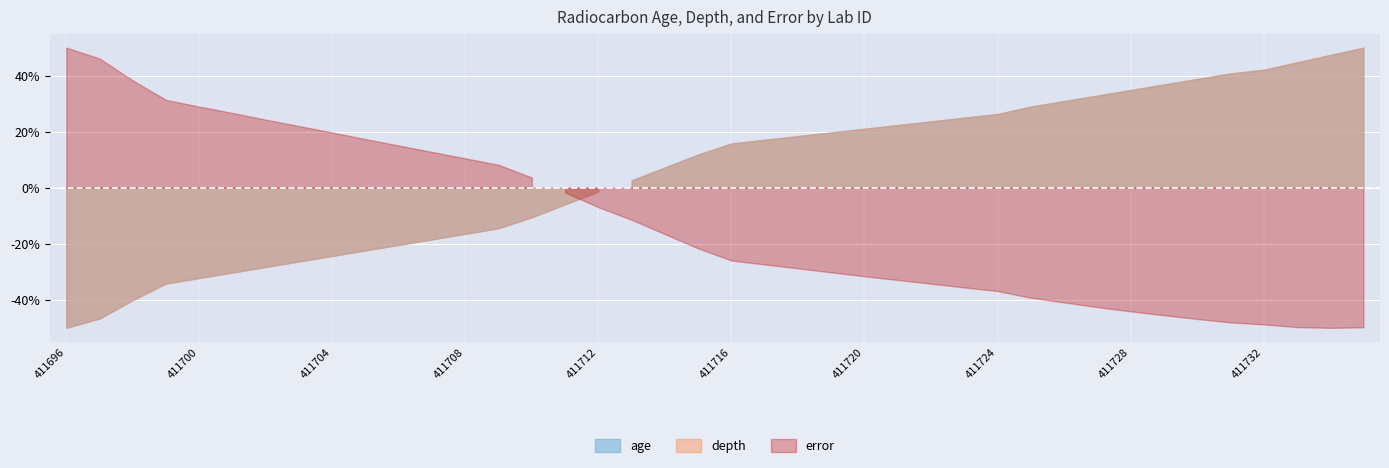

How many lines are shown in the chart?

3